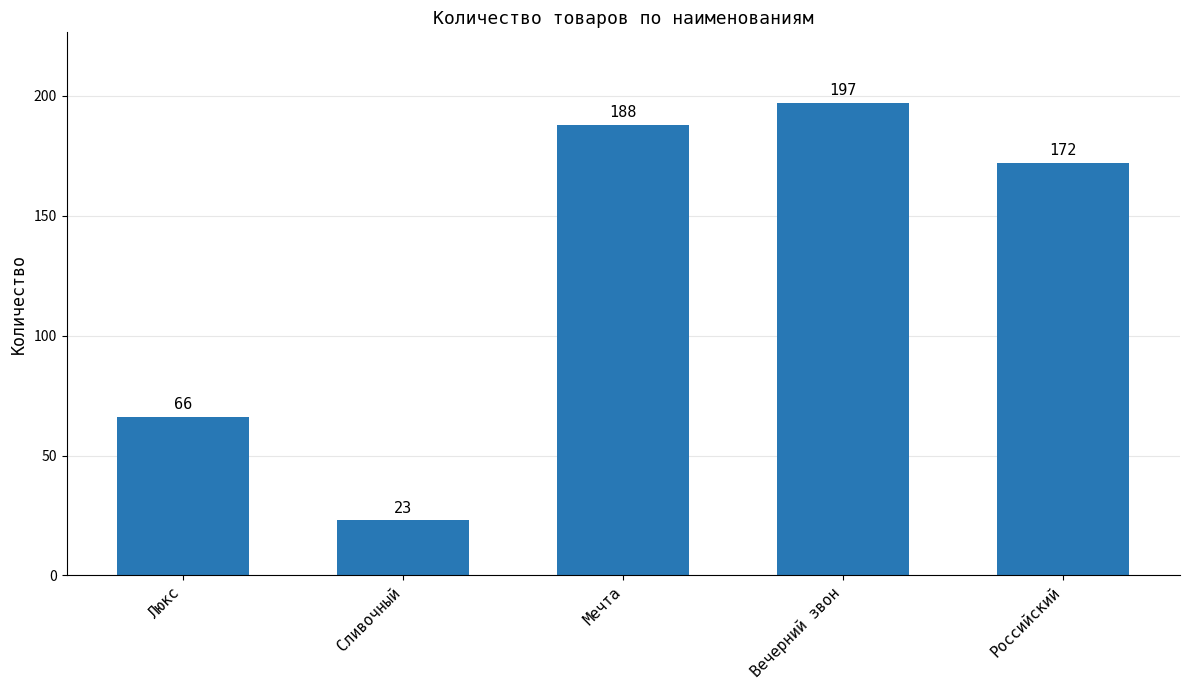

What position from the right is Люкс?

5